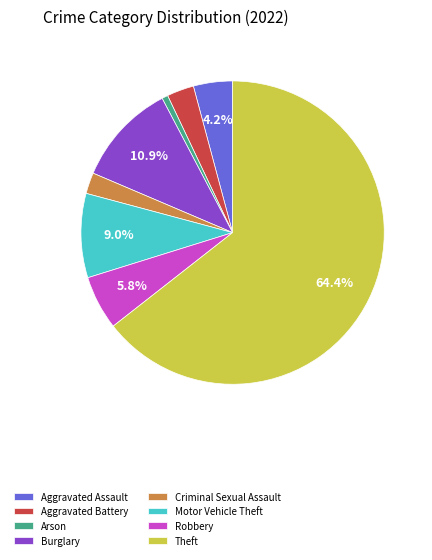

Does Theft represent more than half of the total?

Yes